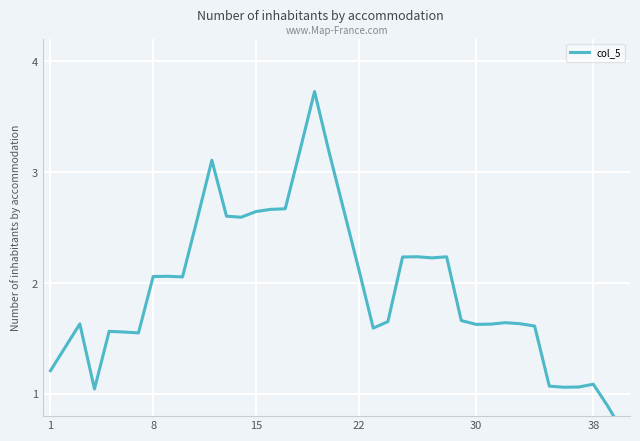

How many interior local peaks (higher than both neighbors) does the data have?

9